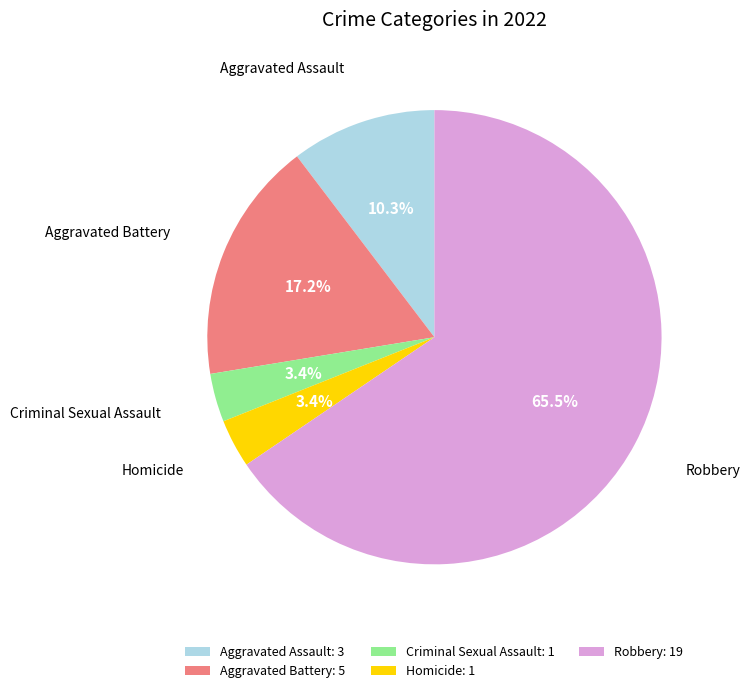

Do Criminal Sexual Assault and Robbery together represent more than half of the pie?

Yes